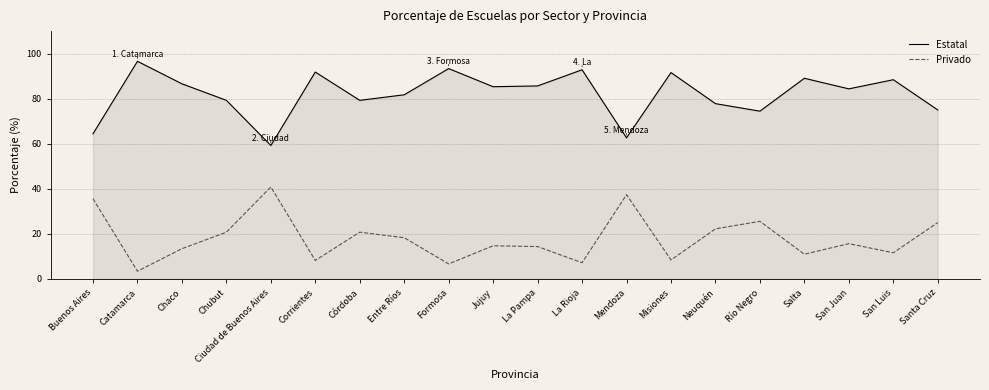

How many lines are shown in the chart?

2